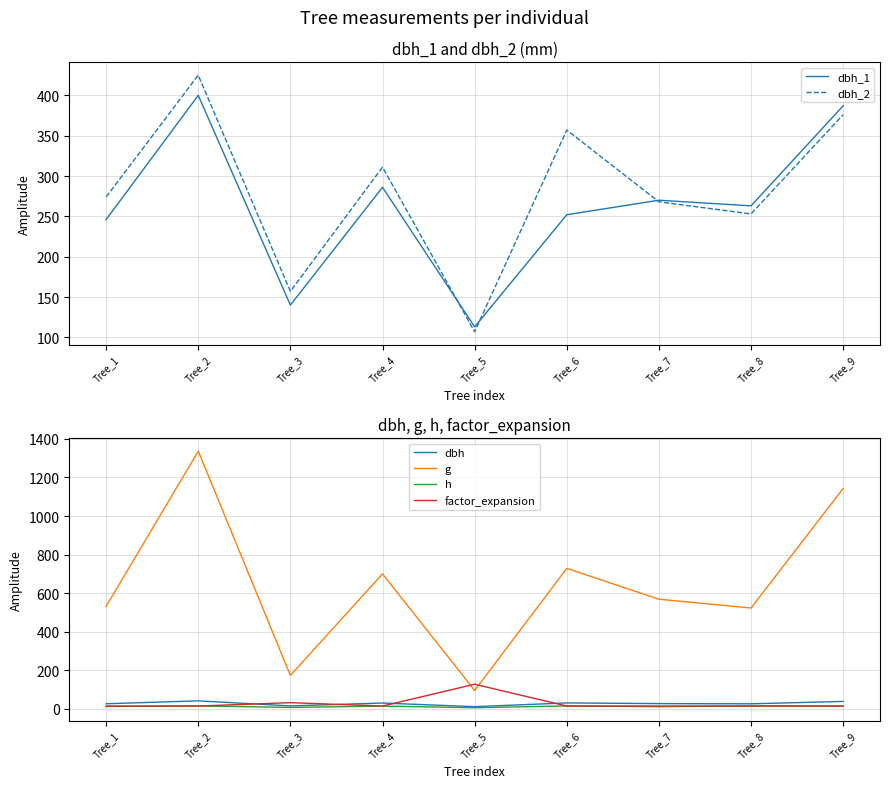

At which category does dbh_2 reach its first local valley?

Tree_3